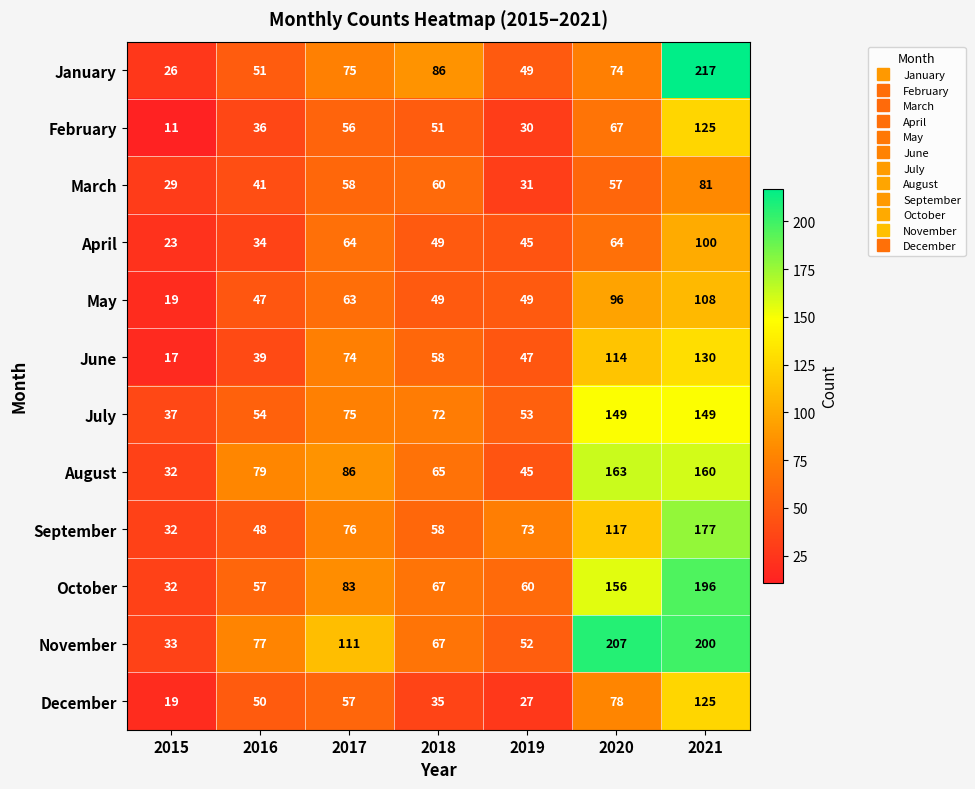

Which series has the largest range (max minus min)?

January